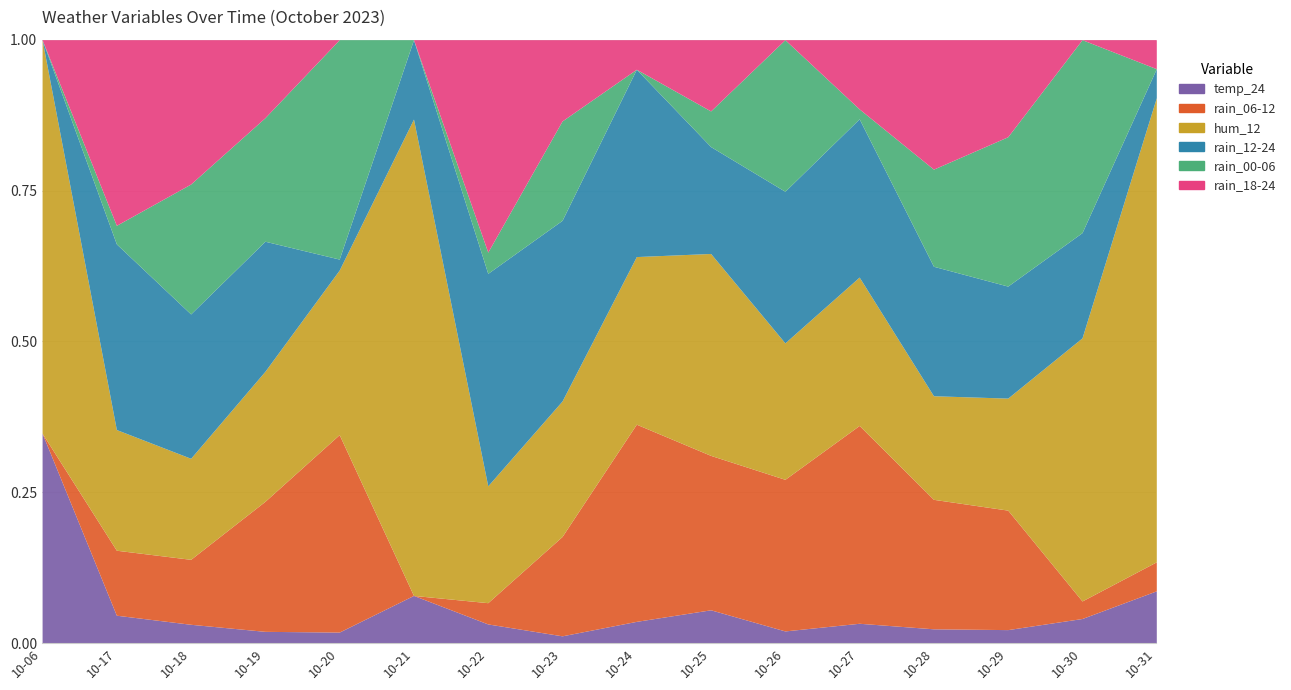

How many categories are shown in the chart?

16